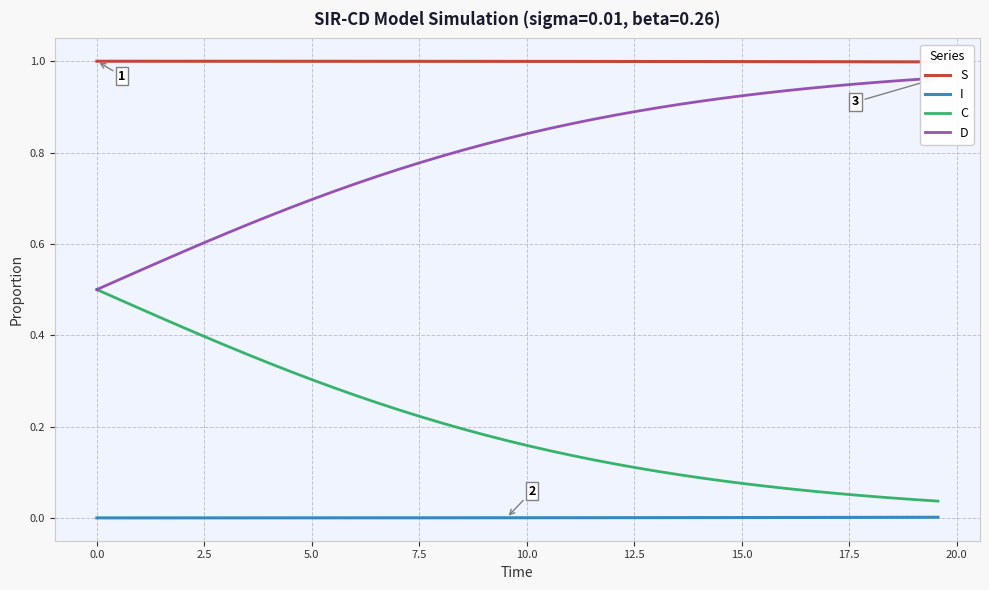

True or false: C and I intersect in this chart.

False